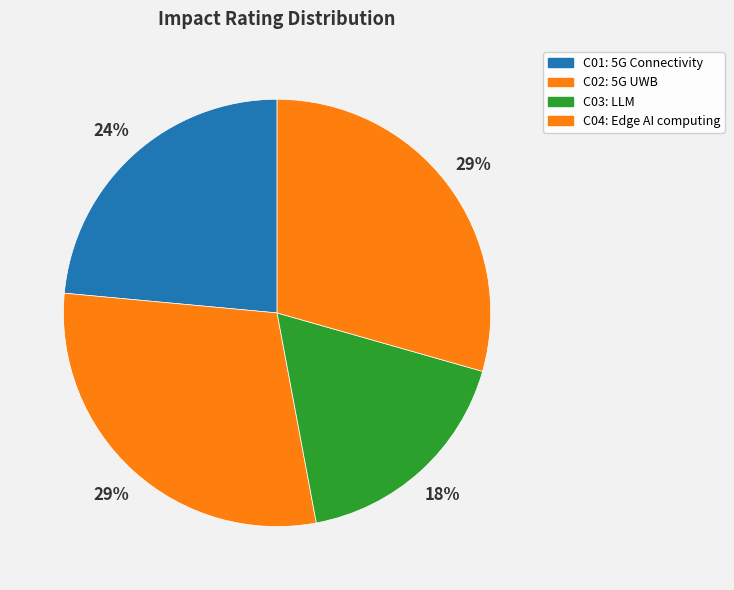

Which category has the smallest portion of the pie?

C03